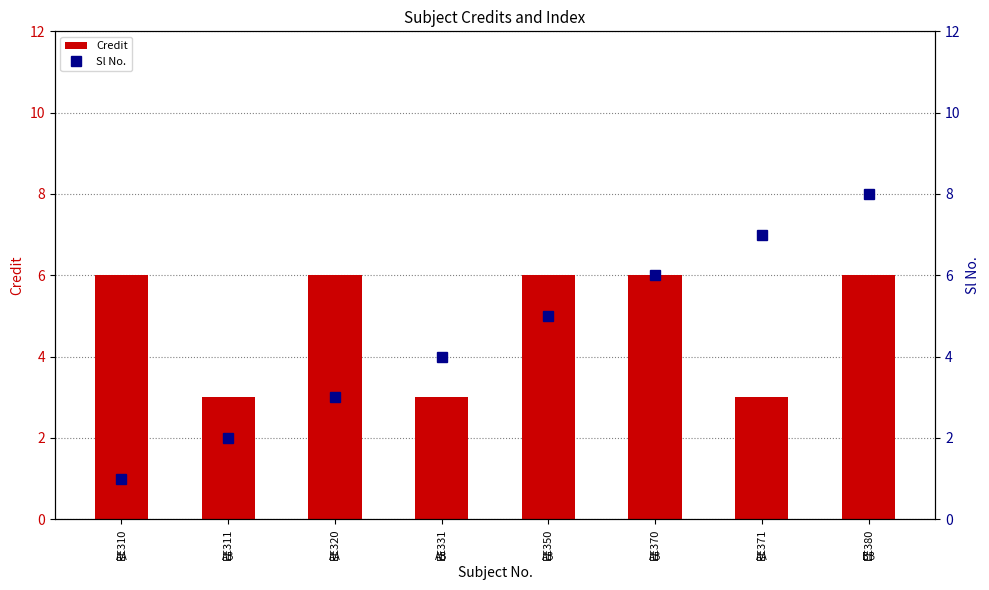

Reading left to right, list all the values displayed in this chart.

Credit: EE310=6	EE311=3	EE320=6	EE331=3	EE350=6	EE370=6	EE371=3	EE380=6
Sl No.: EE310=1	EE311=2	EE320=3	EE331=4	EE350=5	EE370=6	EE371=7	EE380=8